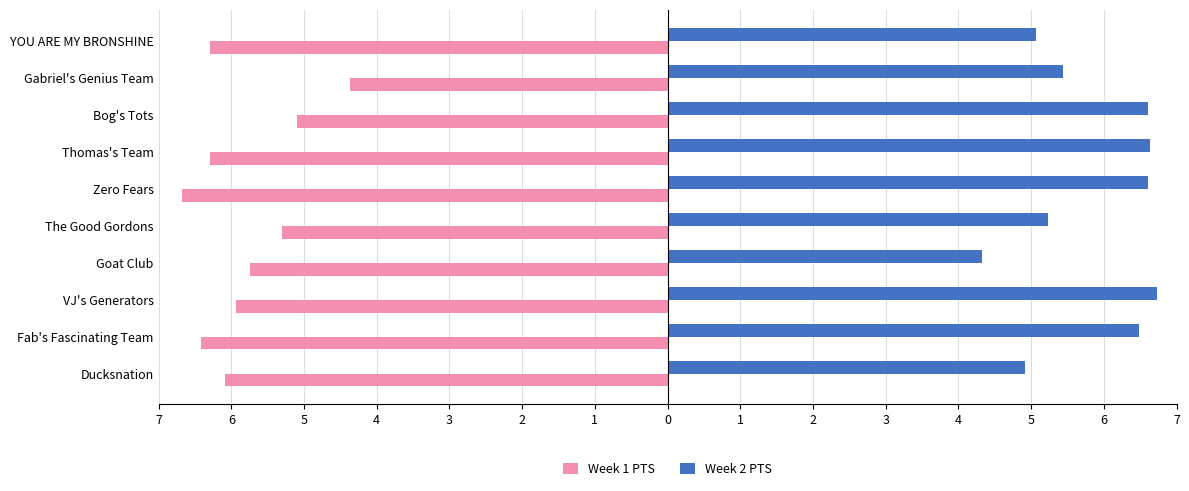

What are all the series names shown in the legend?

Week 1 PTS, Week 2 PTS